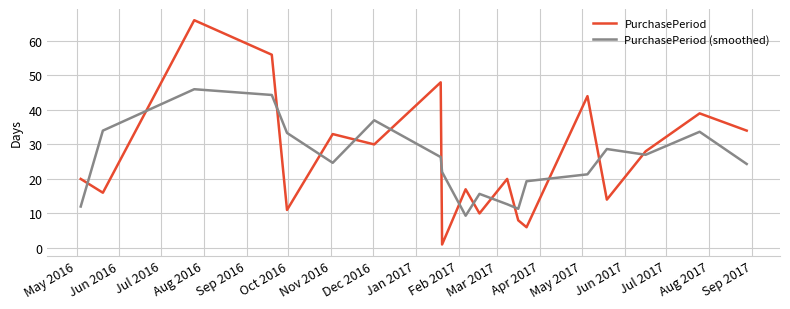

Which series has the widest spread of values?

PurchasePeriod